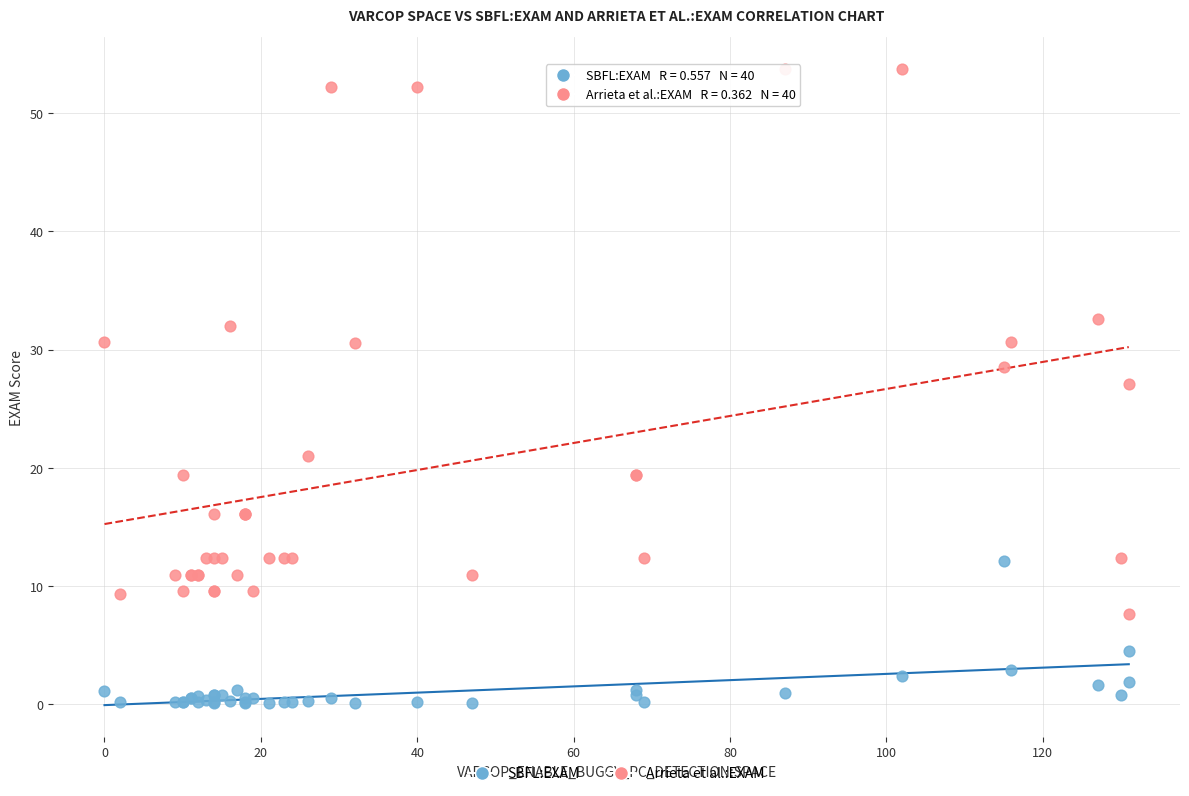

What is the X range (max minus min) for the scatter plot?

131.0